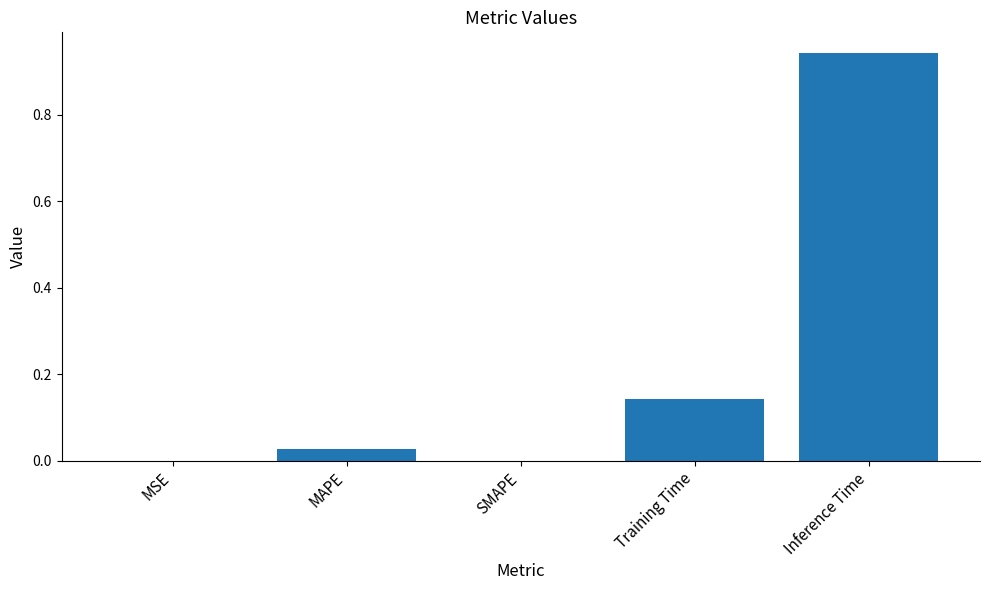

Which has a higher value, Training Time or MAPE?

Training Time